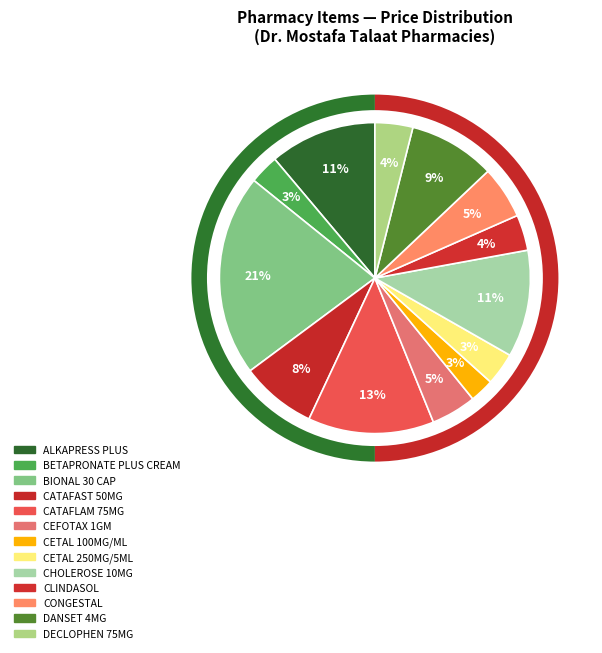

Which category has the smallest portion of the pie?

CETAL 100MG/ML